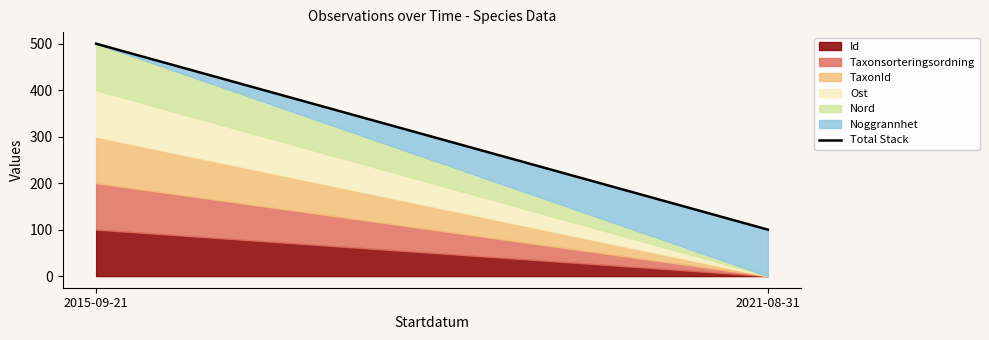

Rank the categories by value from lowest to highest.

2021-08-31, 2015-09-21